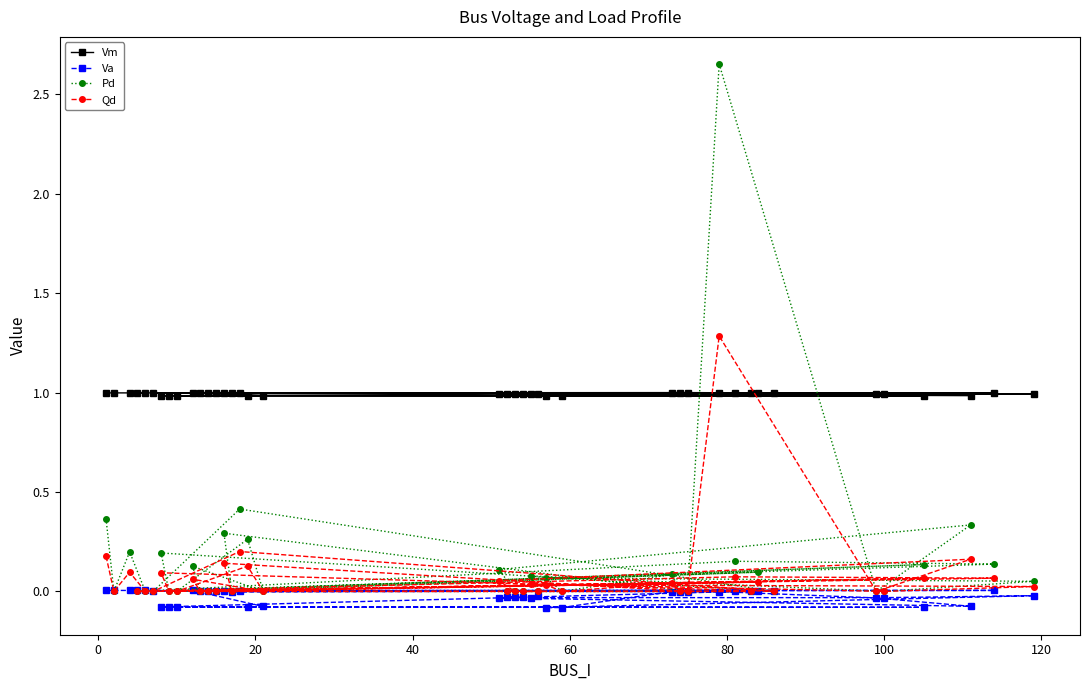

What is the value of the Va point at the 17th from the left?

-0.1